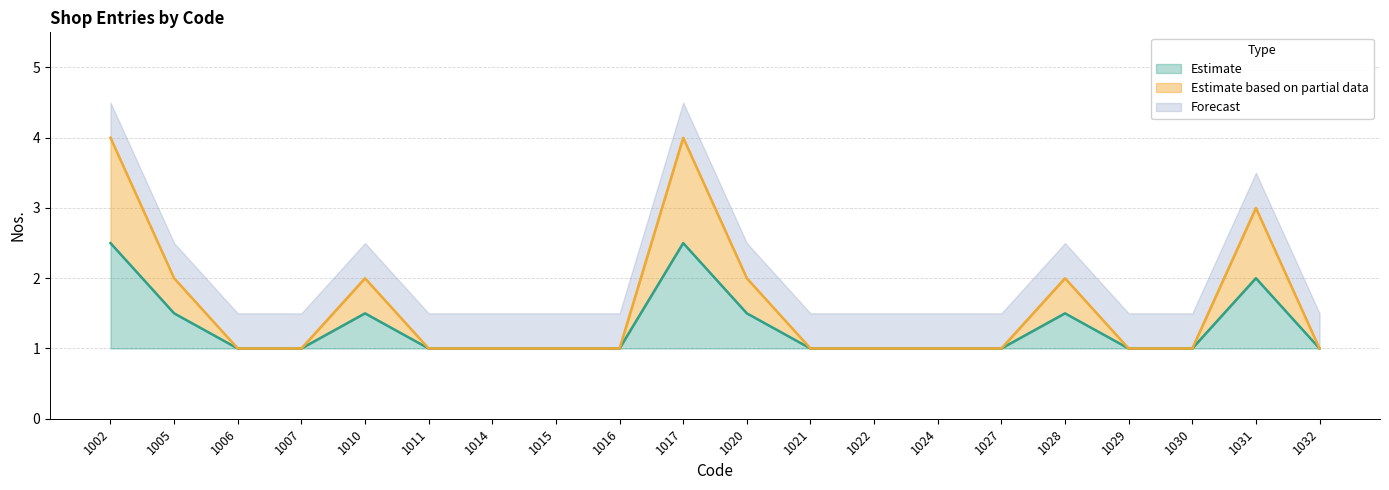

Does the chart display data point markers on the line(s)?

No